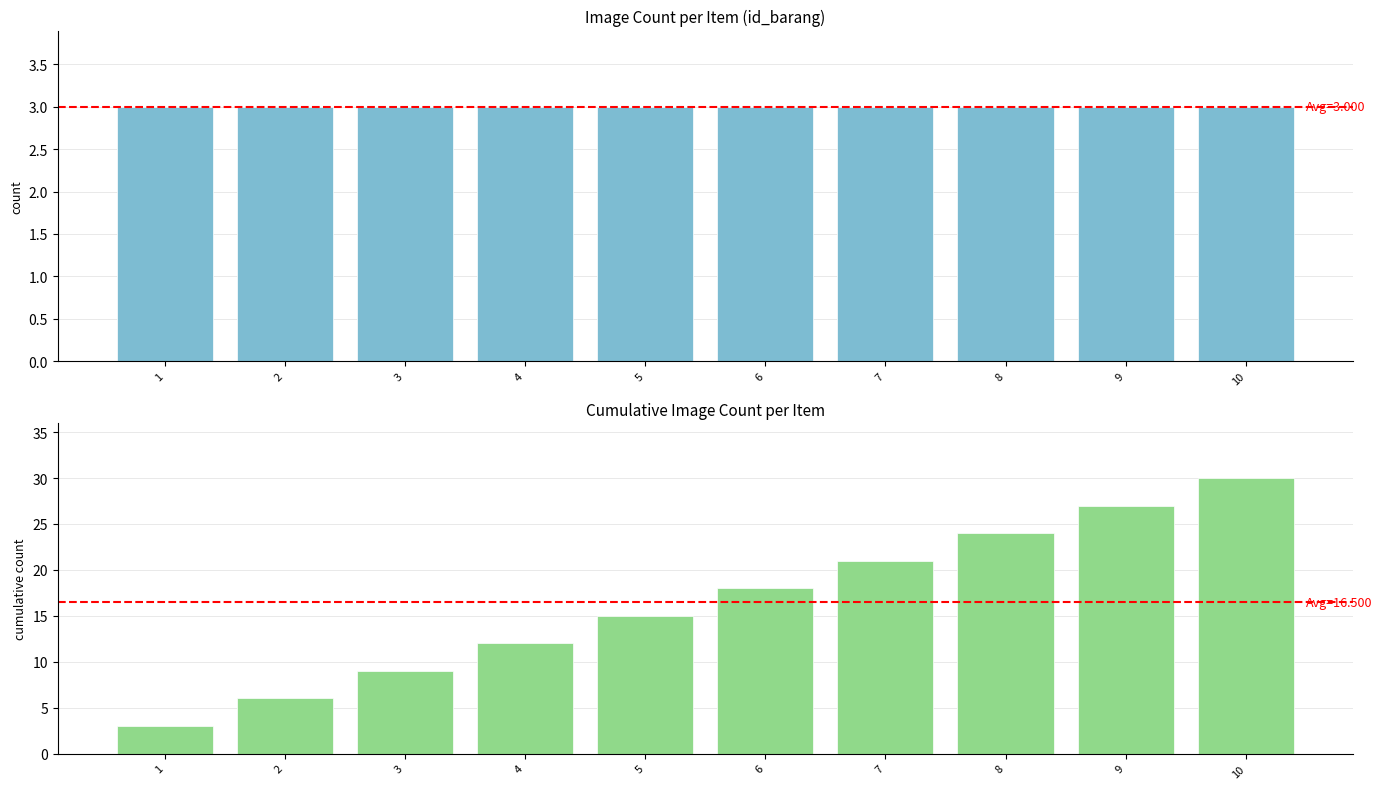

Reading left to right, transcribe all the data shown in this chart.

count_of_id: 3	3	3	3	3	3	3	3	3	3
cumulative_id_count: 3	6	9	12	15	18	21	24	27	30